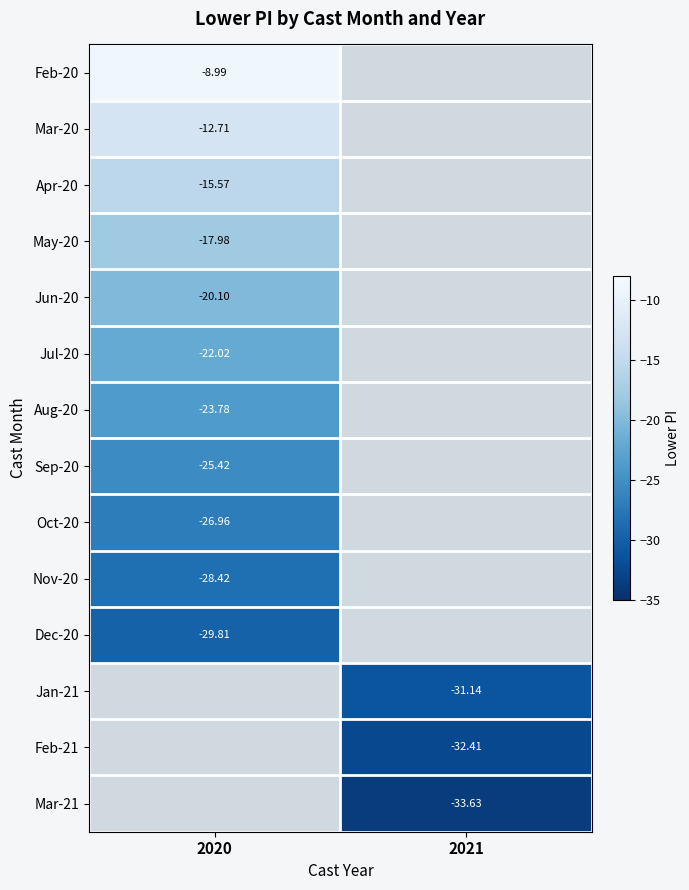

Which label corresponds to the smallest value in the chart?

2021